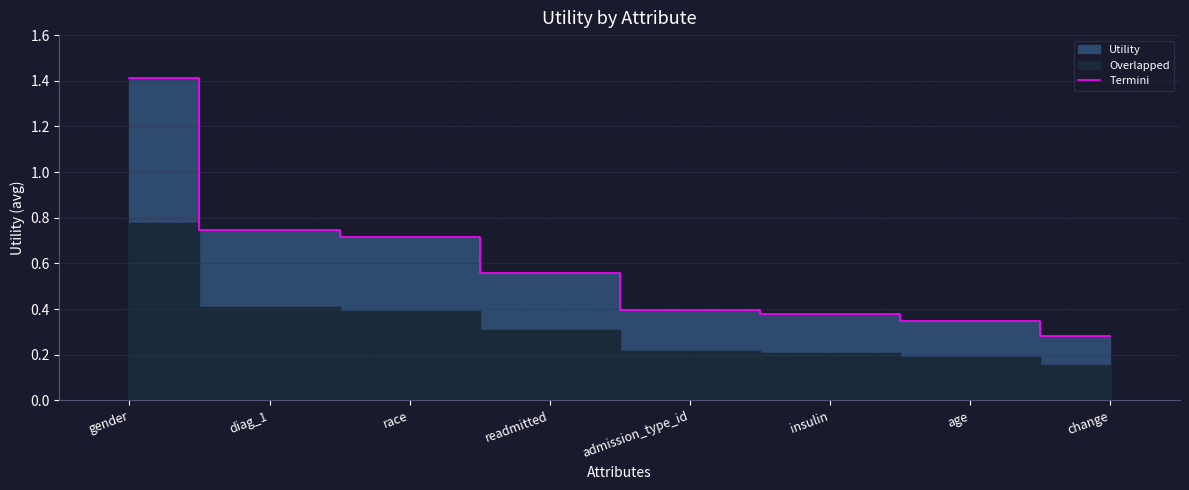

How many values are between 0 and 1?

7